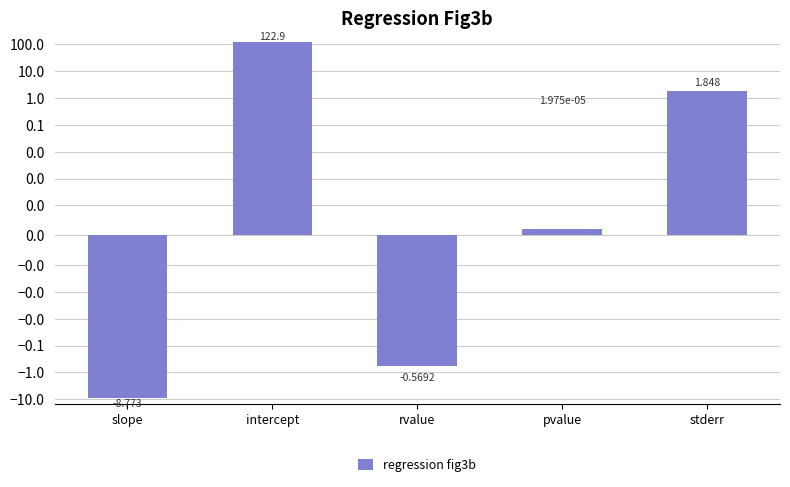

Reading right to left, list all the values displayed in this chart.

stderr=1.8	pvalue=0.0	rvalue=-0.6	intercept=122.9	slope=-8.8